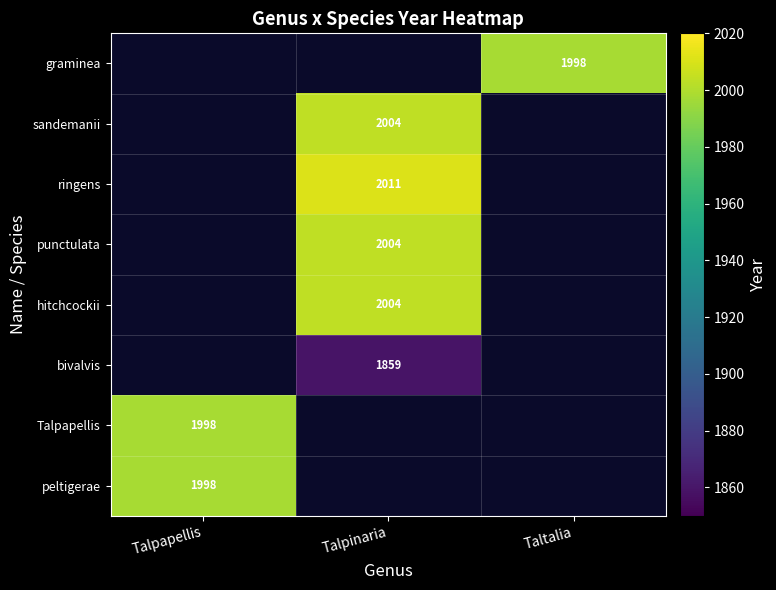

True or false: peltigerae has a value of 1998 at Talpapellis.

True